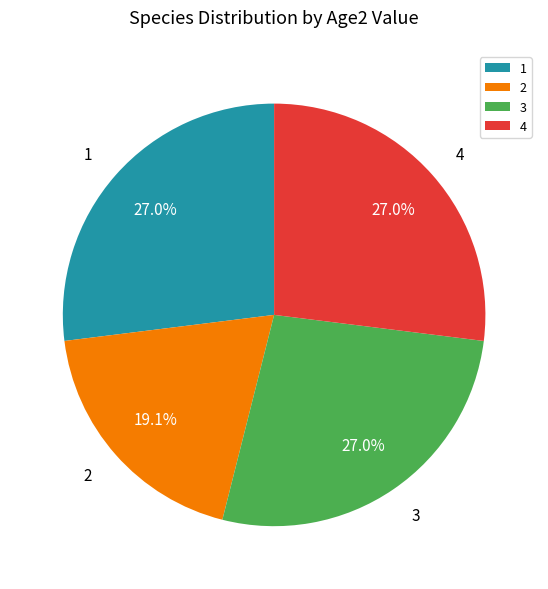

Is it true that 4 is 33% of the pie?

False